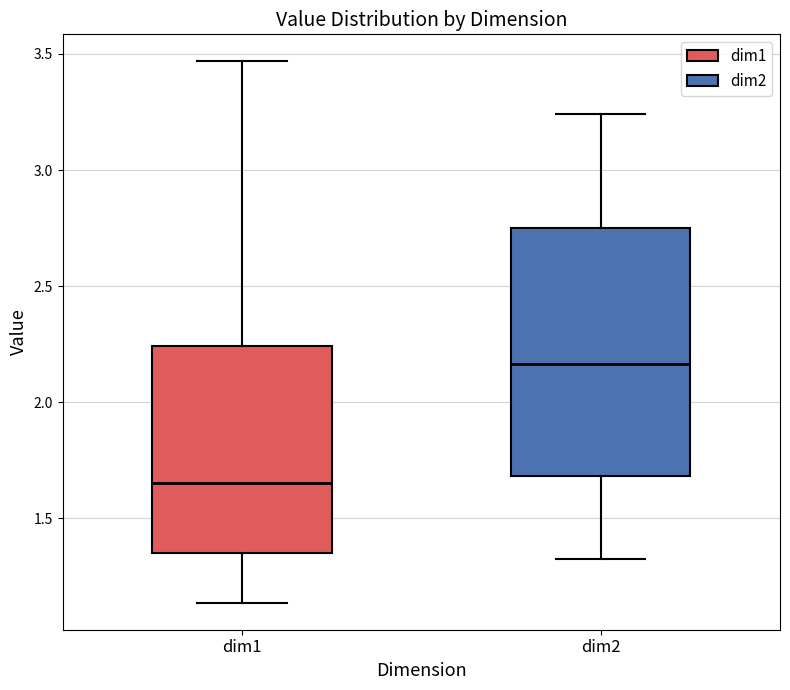

Which box has the highest median line?

dim2